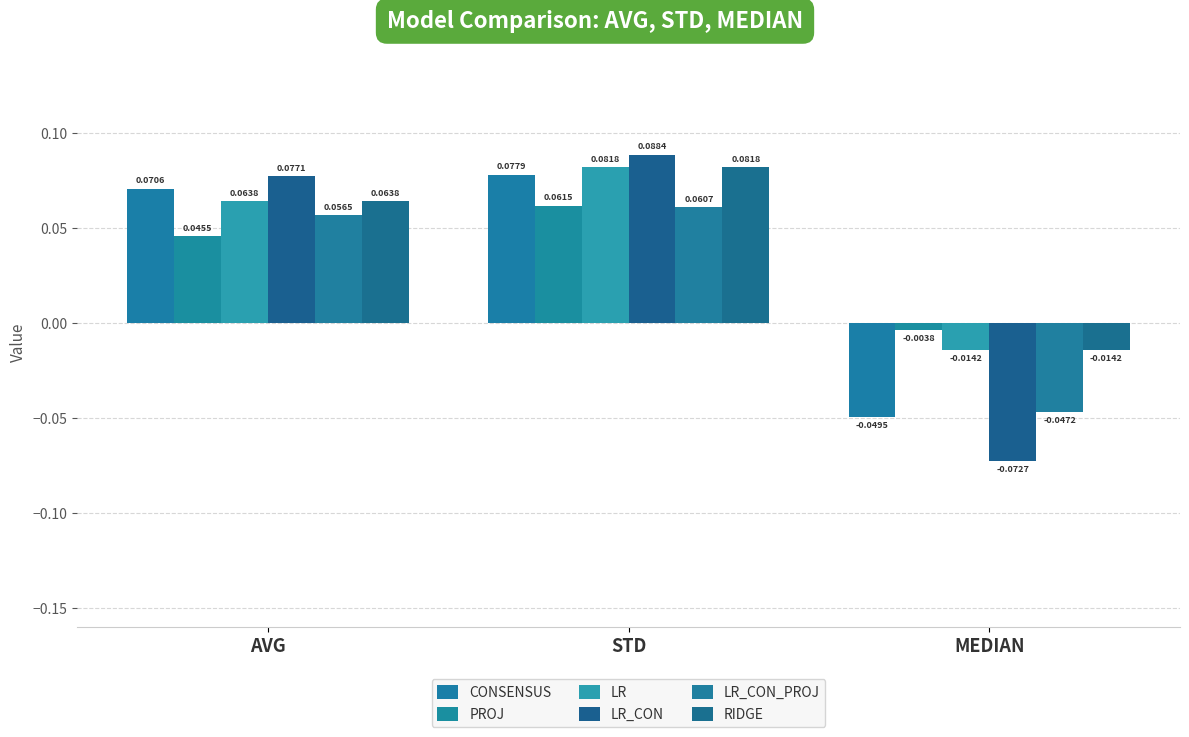

What position from the right is STD?

2